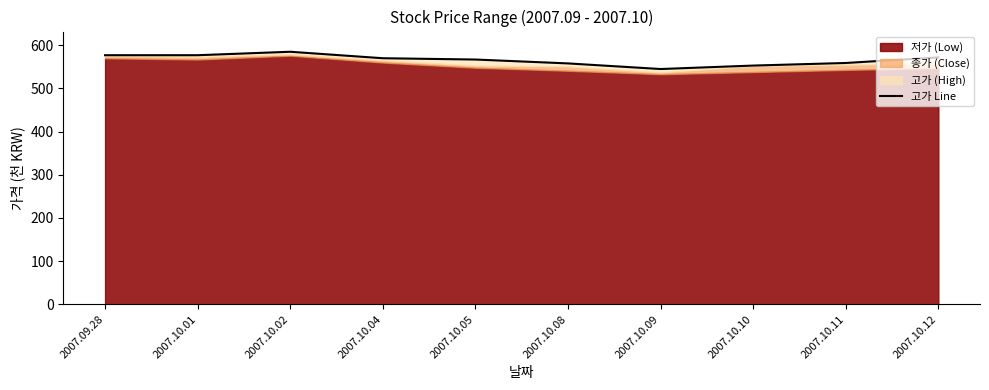

Approximately how many times larger is the value at 2007.10.12 compared to 2007.10.01?

1.0